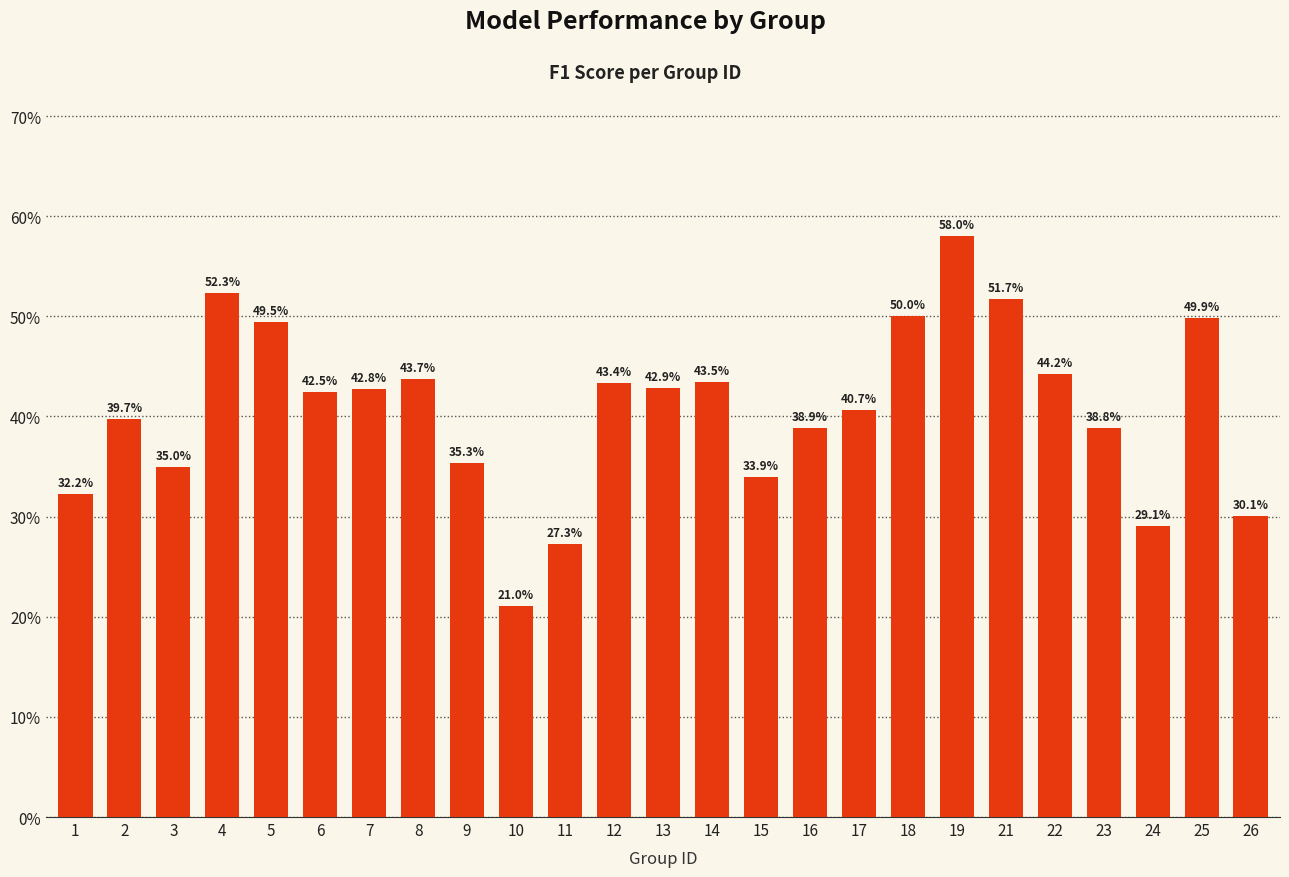

Count the values in the range 0 to 1.

25